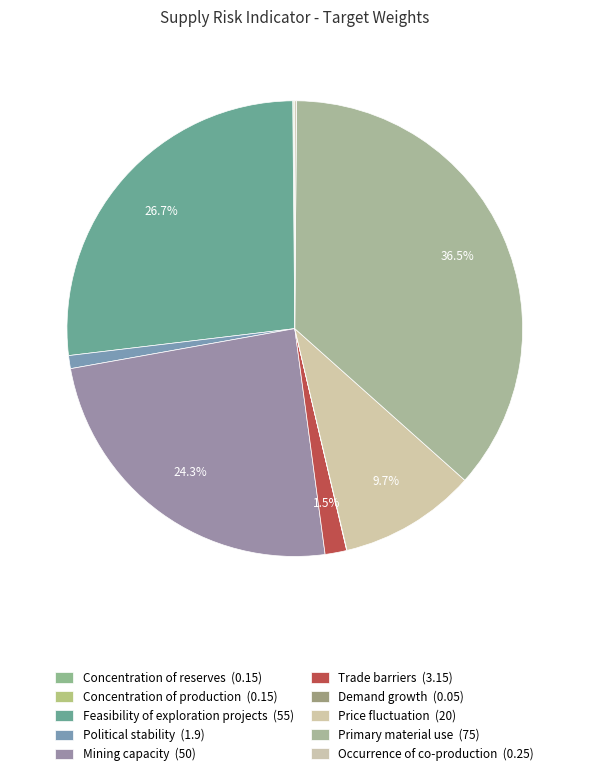

To the nearest percent, what is the difference between the Trade barriers and Occurrence of co-production slice percentages?

1%